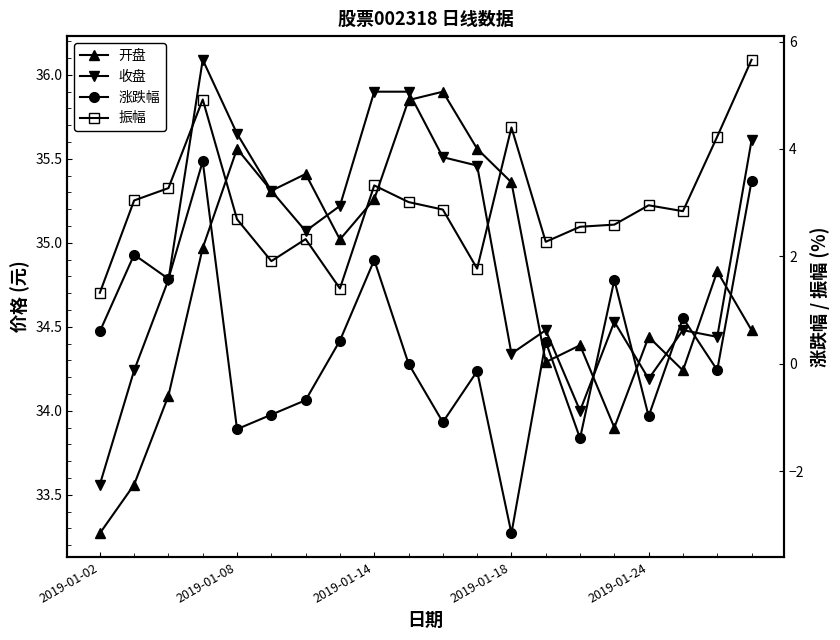

How many data points in 振幅 are less than 2?

4